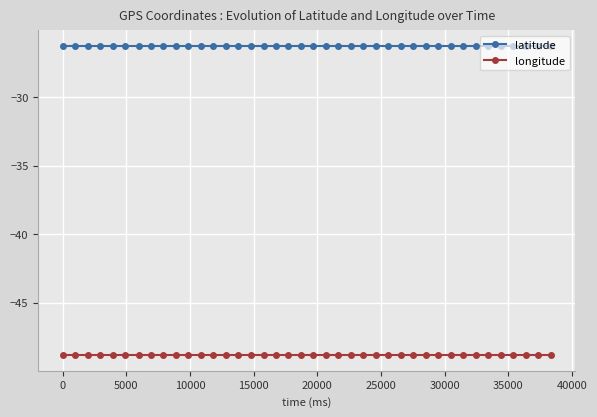

Which series has the largest total across all categories?

latitude